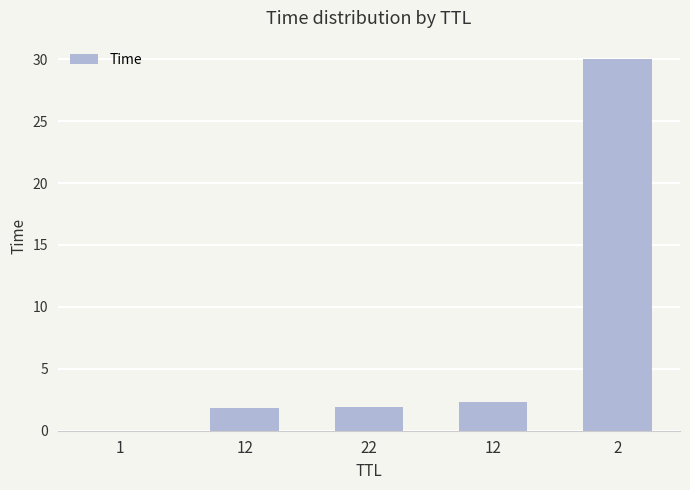

Are the bars horizontal?

No